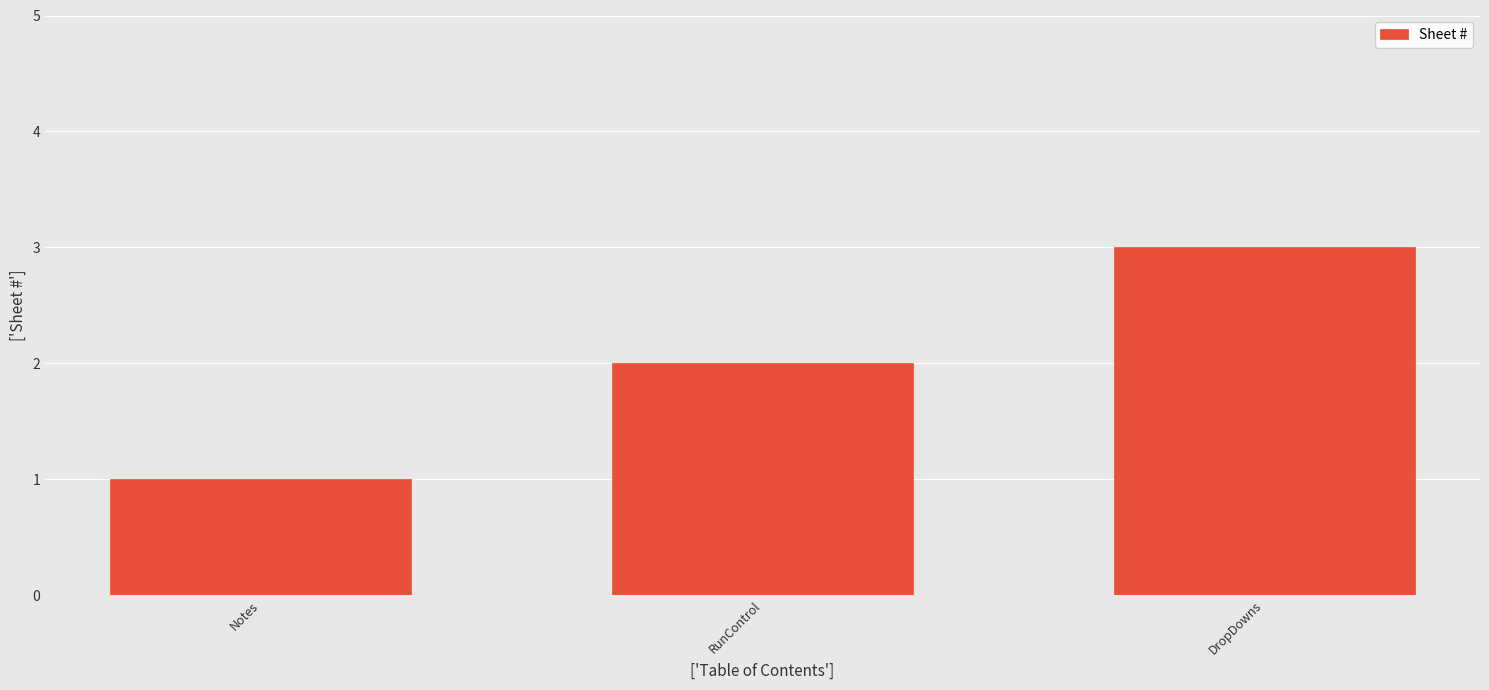

How many bars are there in total?

3